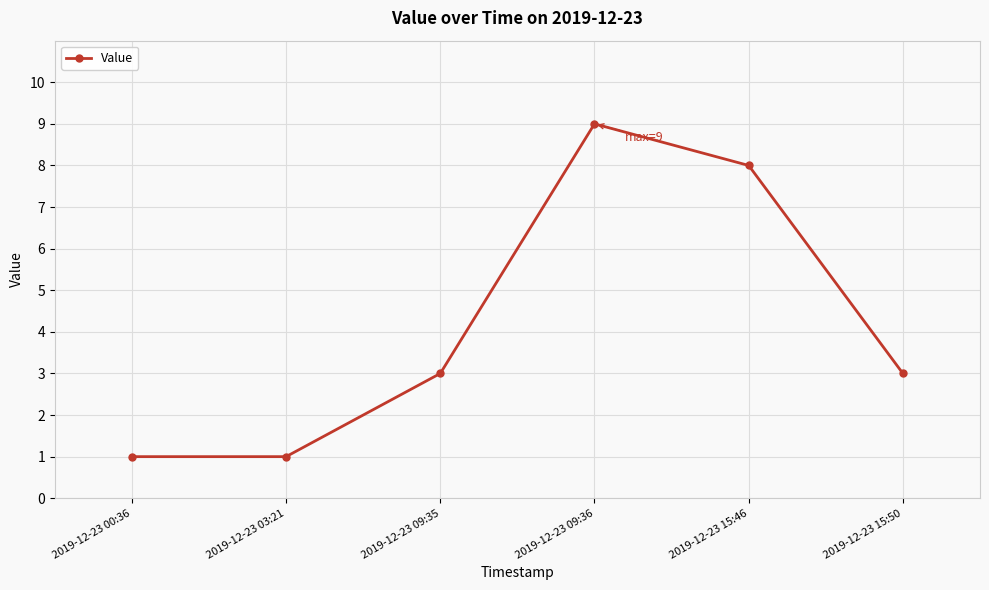

What is the greatest value displayed?

9